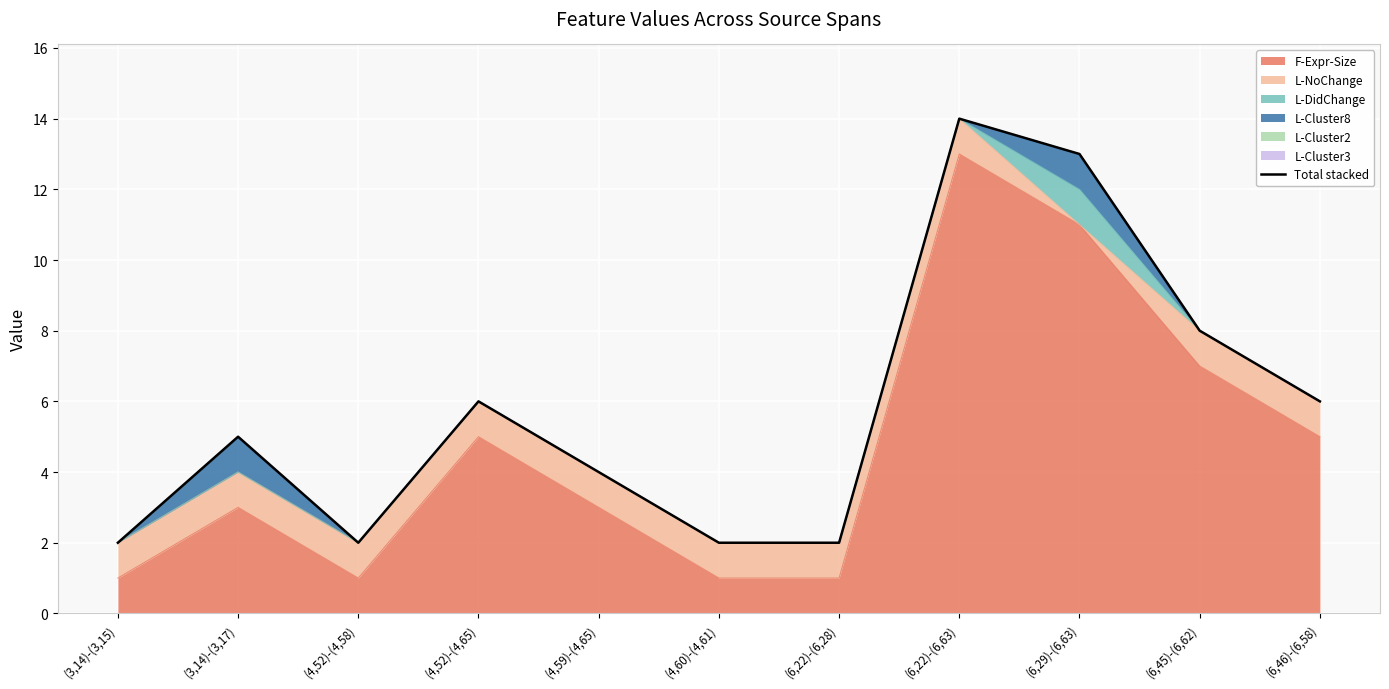

List the labels in order of value, largest first.

(6,22)-(6,63), (6,29)-(6,63), (6,45)-(6,62), (4,52)-(4,65), (6,46)-(6,58), (3,14)-(3,17), (4,59)-(4,65), (3,14)-(3,15), (4,52)-(4,58), (4,60)-(4,61), (6,22)-(6,28)